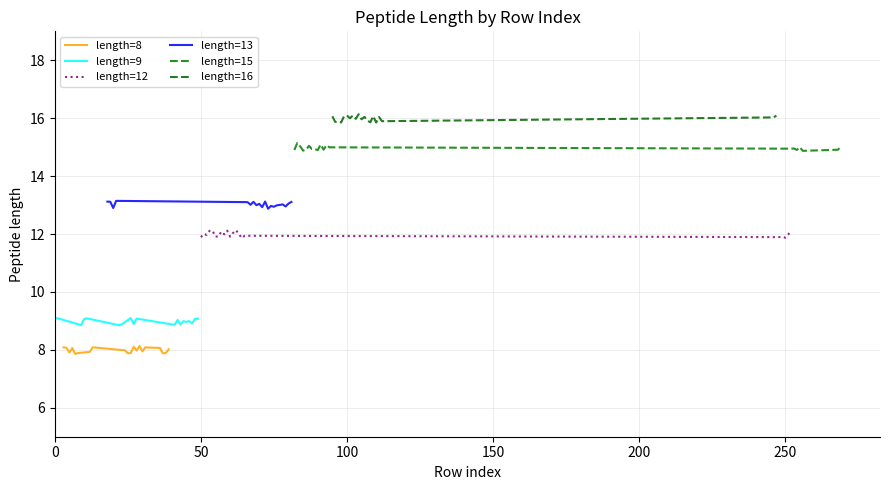

What is the difference between the maximum and minimum values in the length=13 series?

0.3